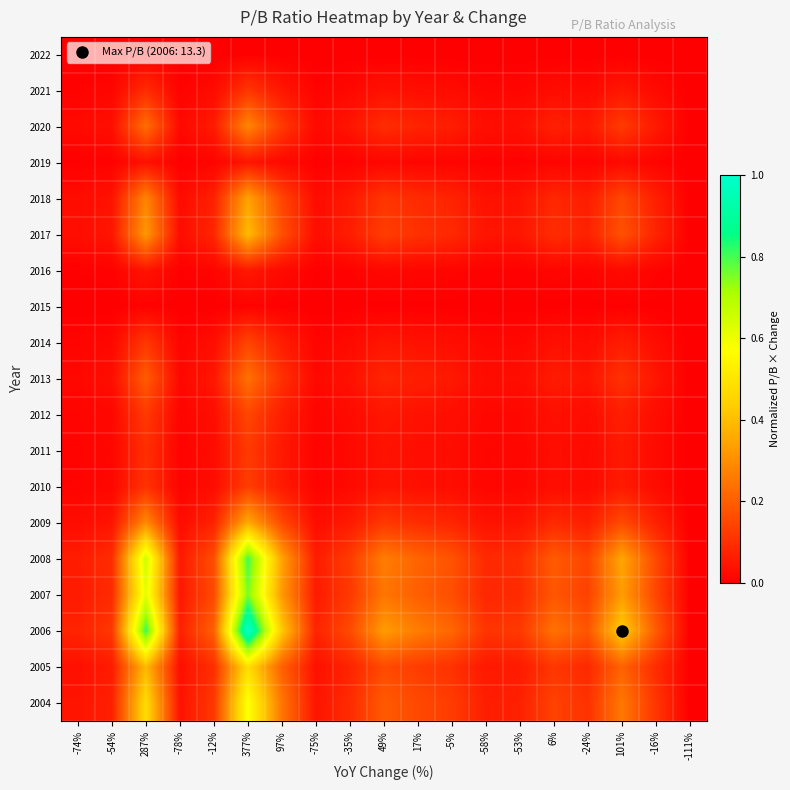

Rank the series at -5% from highest to lowest value.

2006, 2008, 2007, 2004, 2005, 2017, 2009, 2018, 2020, 2013, 2012, 2014, 2010, 2011, 2021, 2016, 2019, 2015, 2022